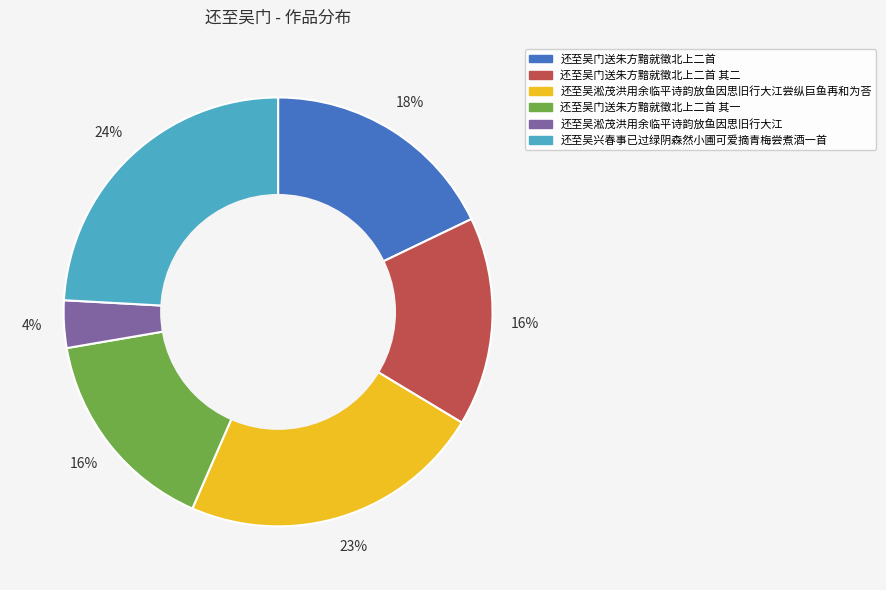

True or false: 还至吴淞茂洪用余临平诗韵放鱼因思旧行大江尝纵巨鱼再和为荅 accounts for 23% of the total.

True